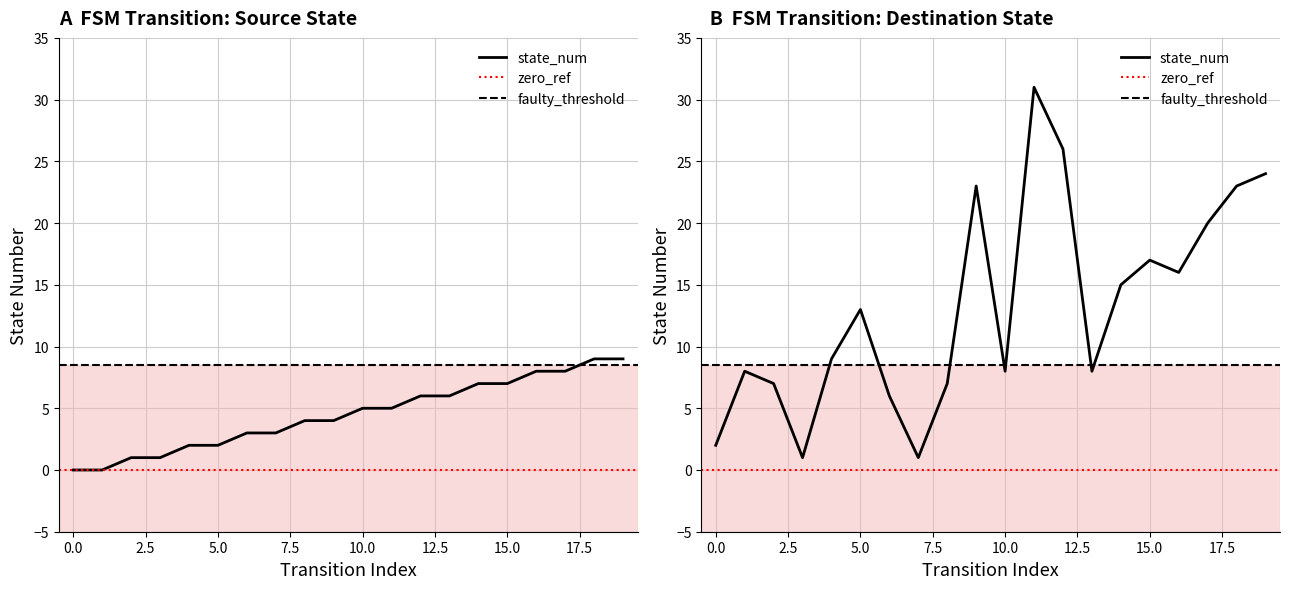

Reading left to right, transcribe all the data shown in this chart.

source_state: 0=0	1=0	2=1	3=1	4=2	5=2	6=3	7=3	8=4	9=4	10=5	11=5	12=6	13=6	14=7	15=7	16=8	17=8	18=9	19=9
destination_state: 0=2	1=8	2=7	3=1	4=9	5=13	6=6	7=1	8=7	9=23	10=8	11=31	12=26	13=8	14=15	15=17	16=16	17=20	18=23	19=24